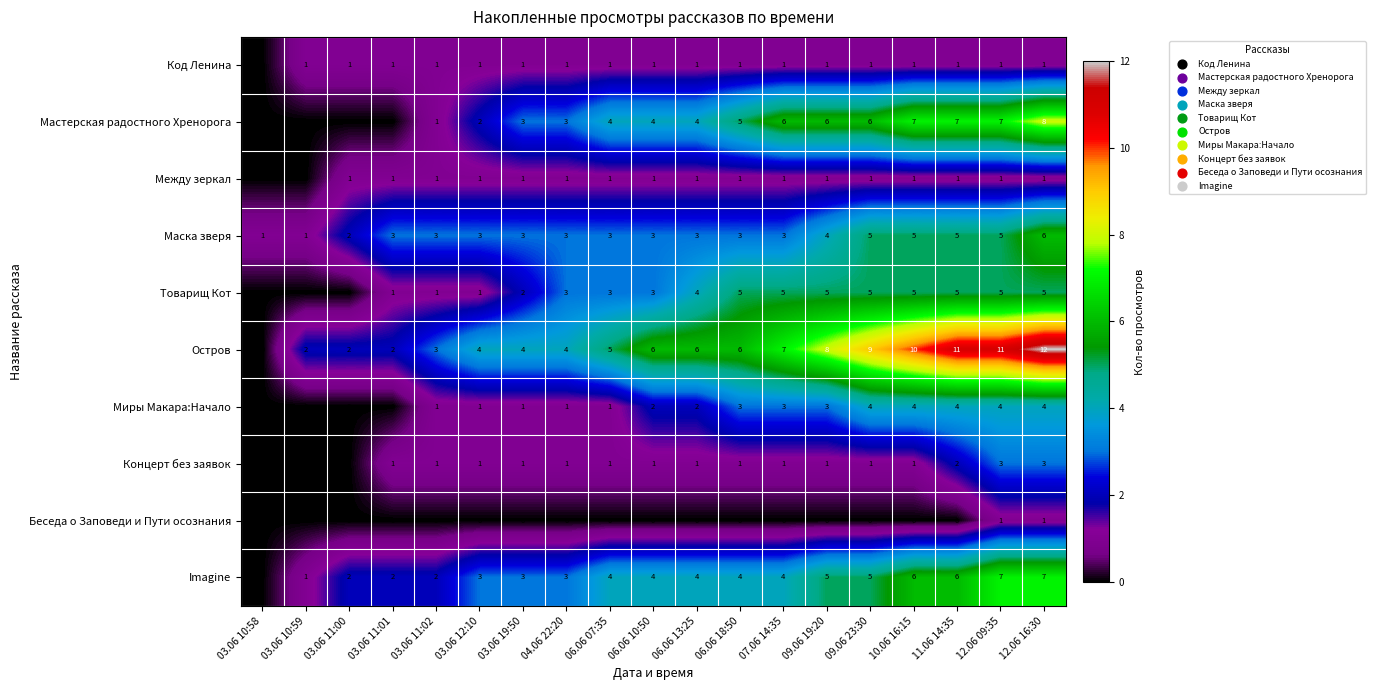

What is the average value of the Маска зверя series?

3